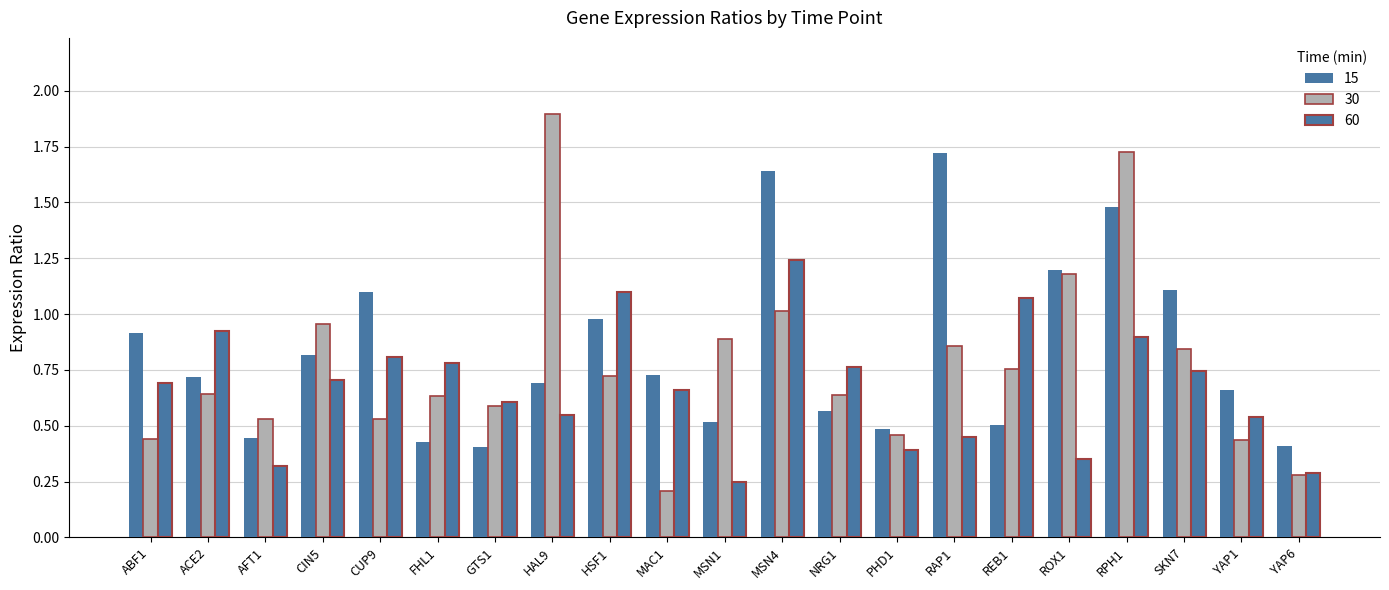

How many bars are there in total?

63